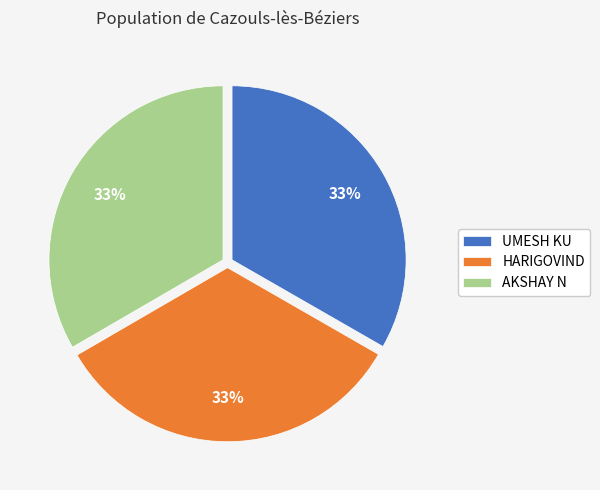

Is HARIGOVIND the majority of the pie?

No